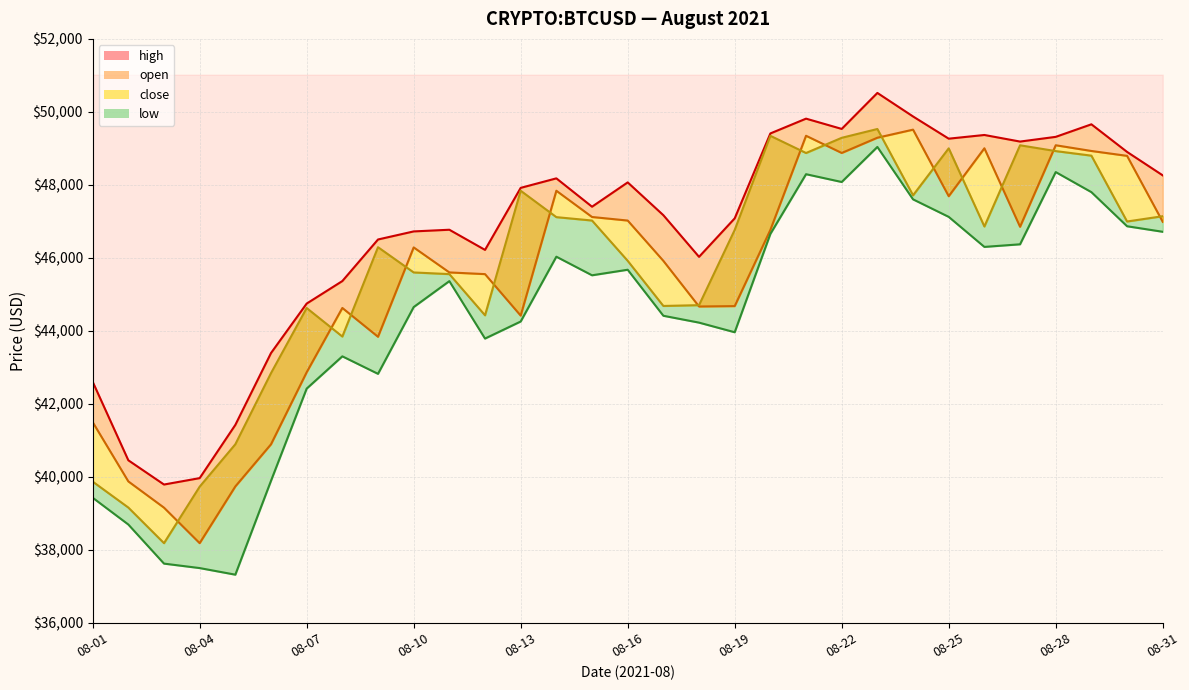

The value of low at 08-14 is 12467.9. True or false?

False